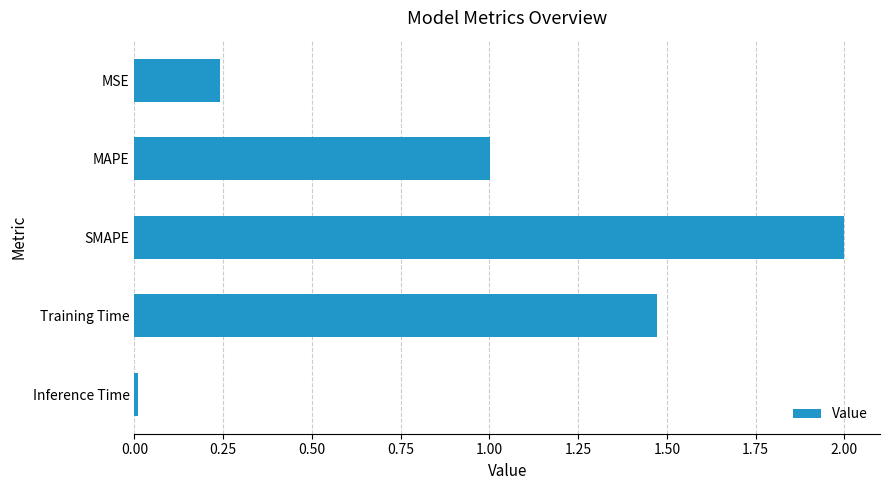

Which has a higher value, MSE or SMAPE?

SMAPE